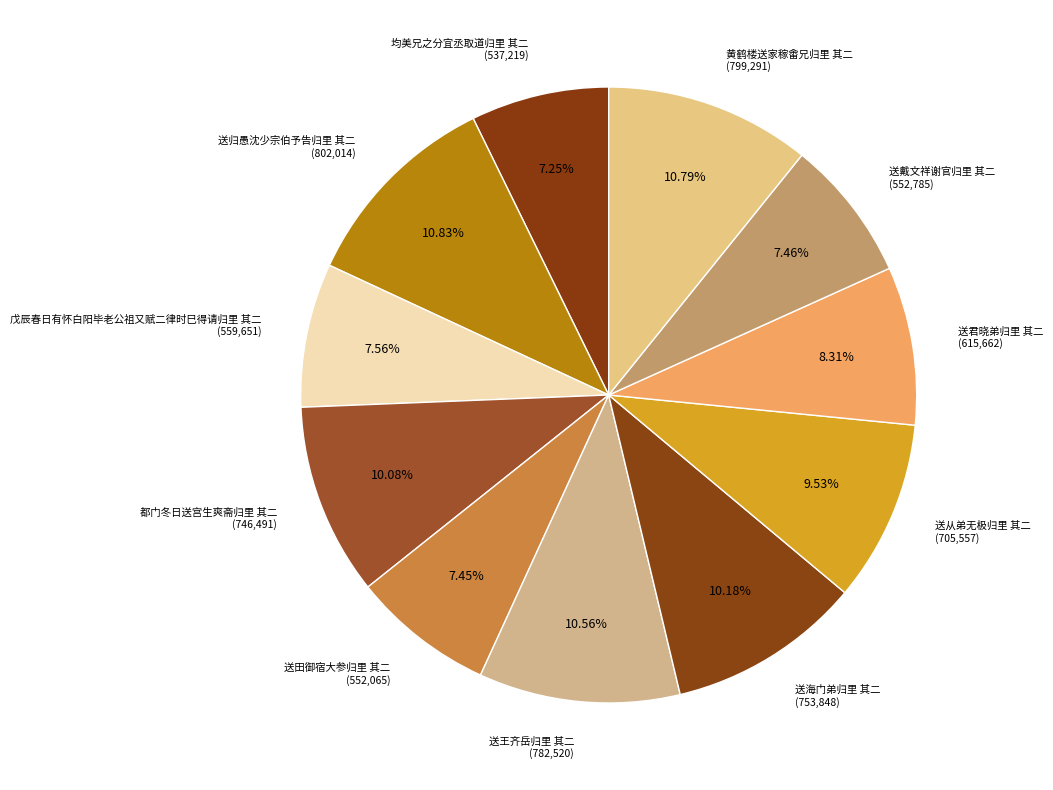

Combined, do 送归愚沈少宗伯予告归里 其二 and 送君晓弟归里 其二 account for over 50%?

No